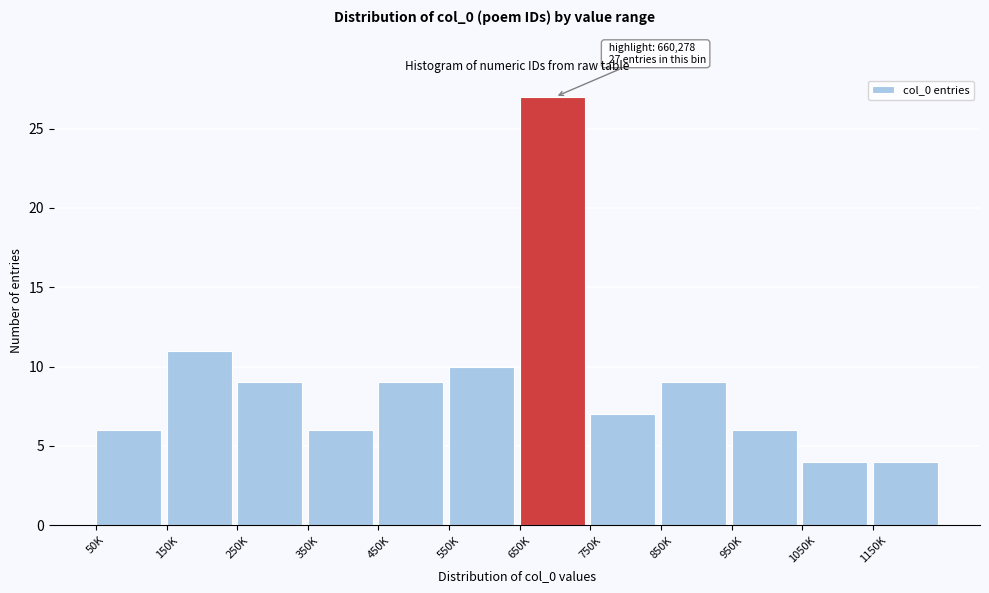

Reading left to right, what are all the values shown in this chart?

50K=6	150K=11	250K=9	350K=6	450K=9	550K=10	650K=27	750K=7	850K=9	950K=6	1050K=4	1150K=4